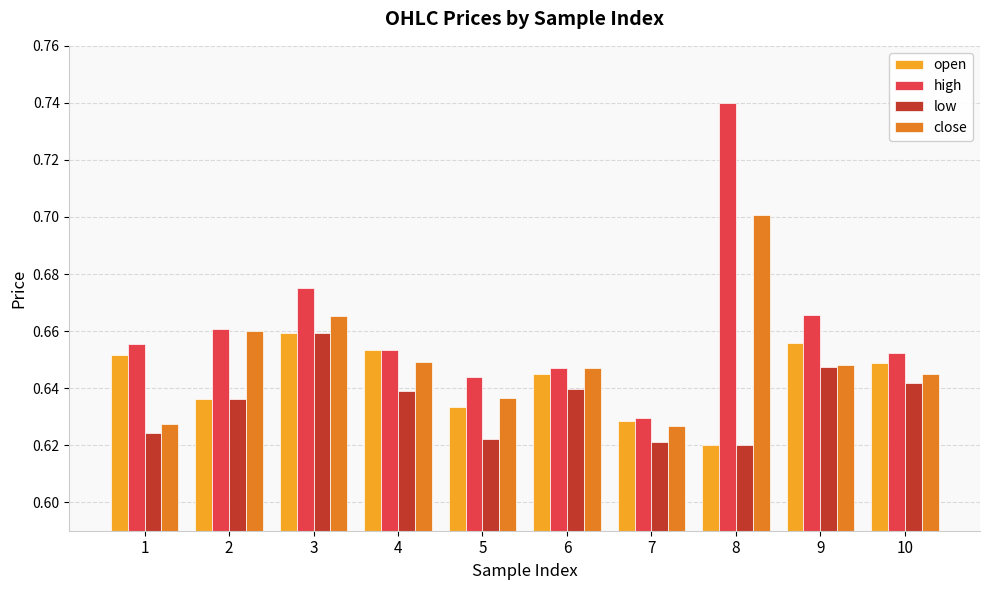

Which series has the widest spread of values?

high